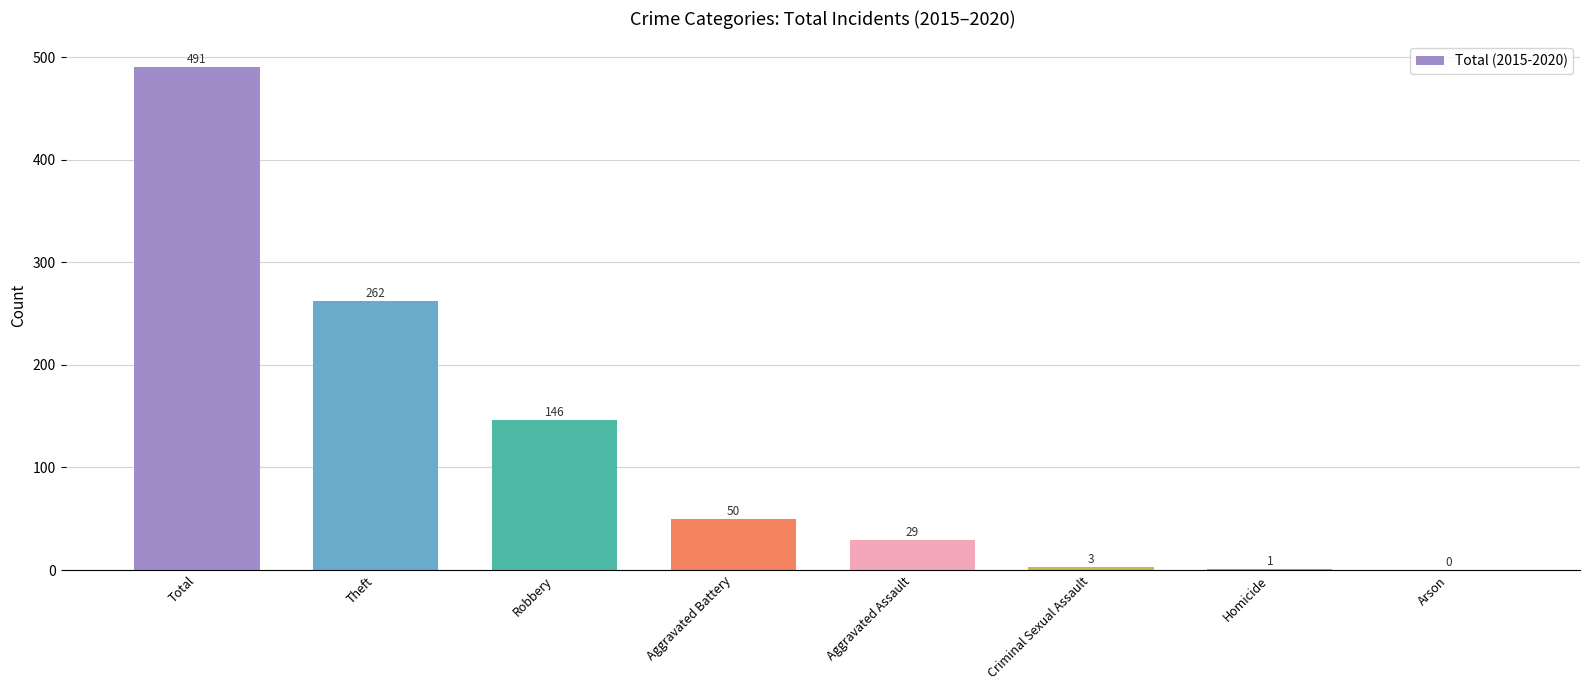

Reading left to right, extract all data points from this chart.

491	262	146	50	29	3	1	0